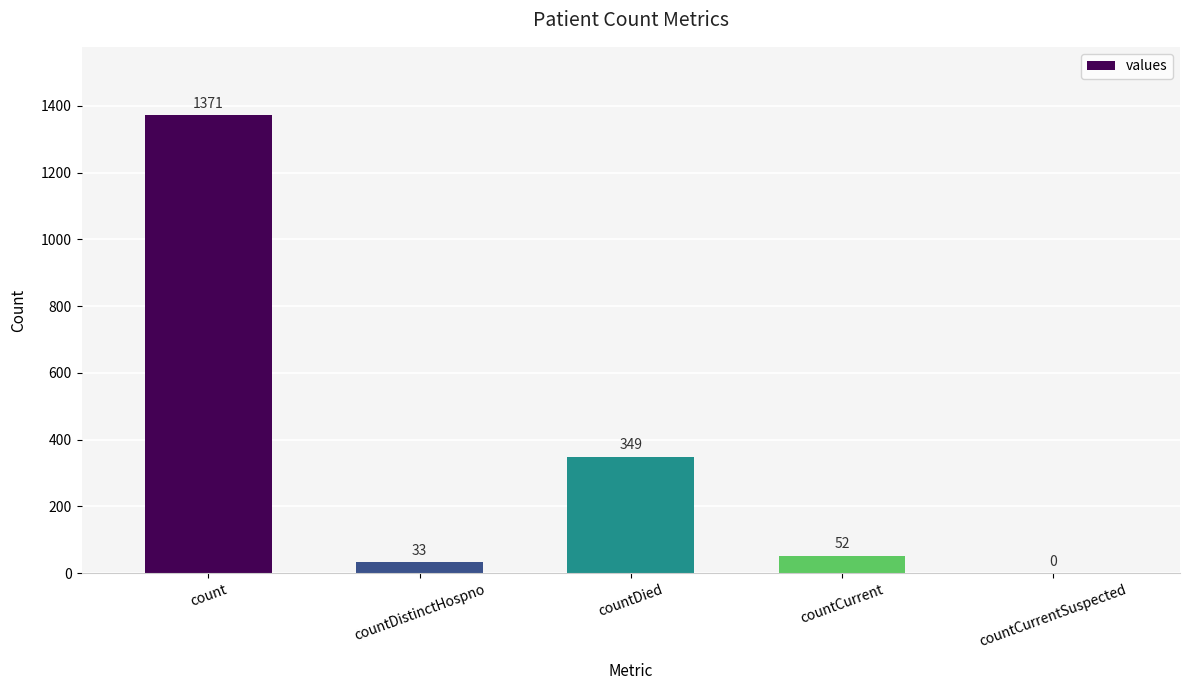

Between countCurrent and count, which is larger?

count